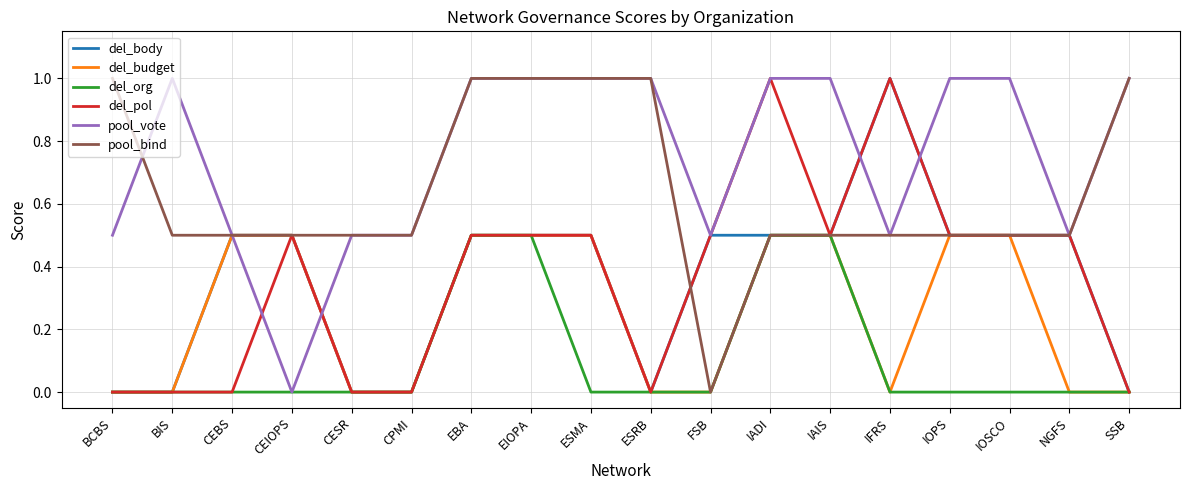

What is the average value of the del_org series?

0.1